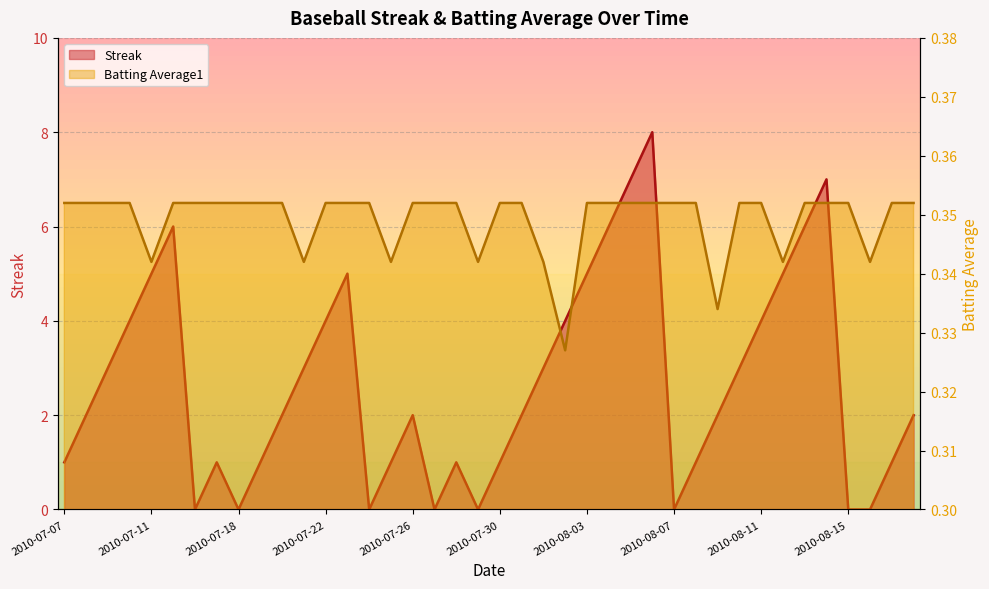

What is the sum of all Batting Average1 values?

14.0